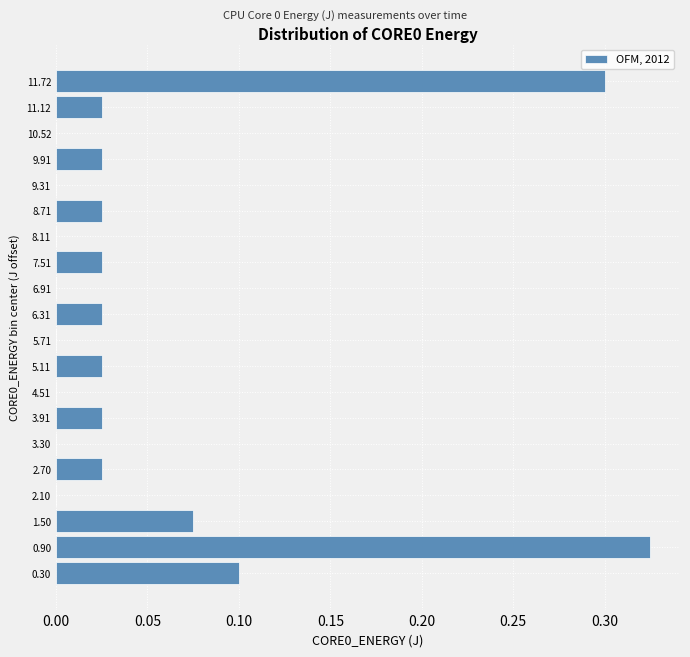

What is the change in value from 0.90 to 6.91?

-0.3